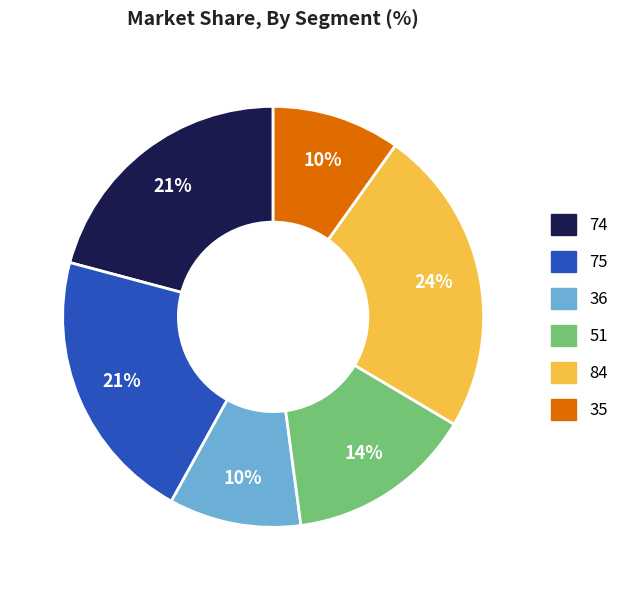

To the nearest percent, what percentage of the pie is 36?

10%